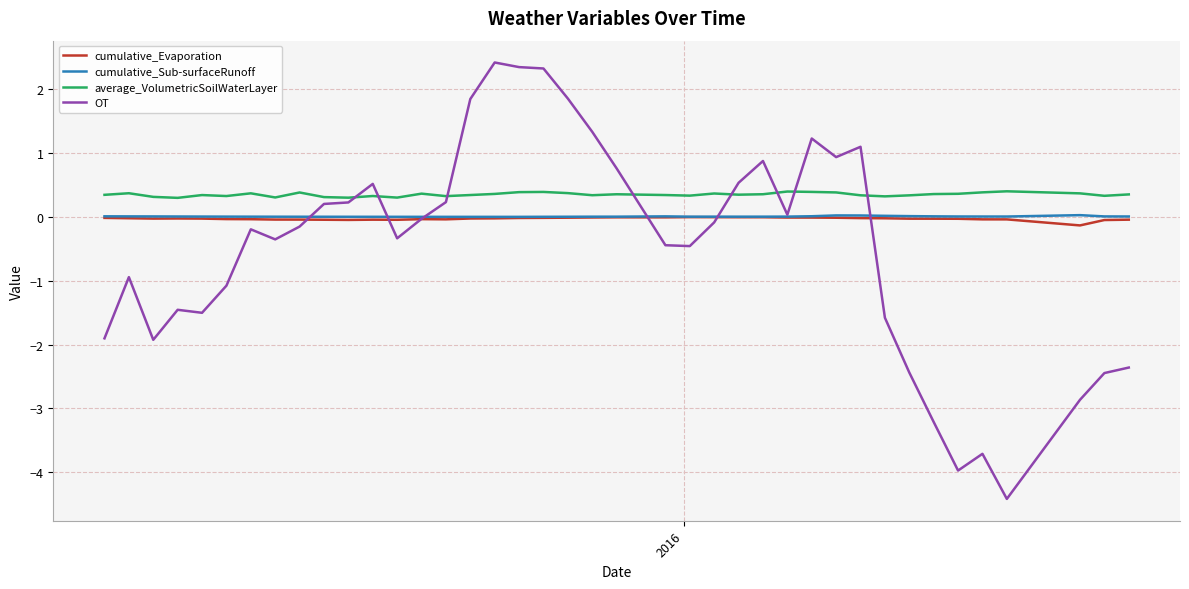

What is the maximum value for OT?

2.4